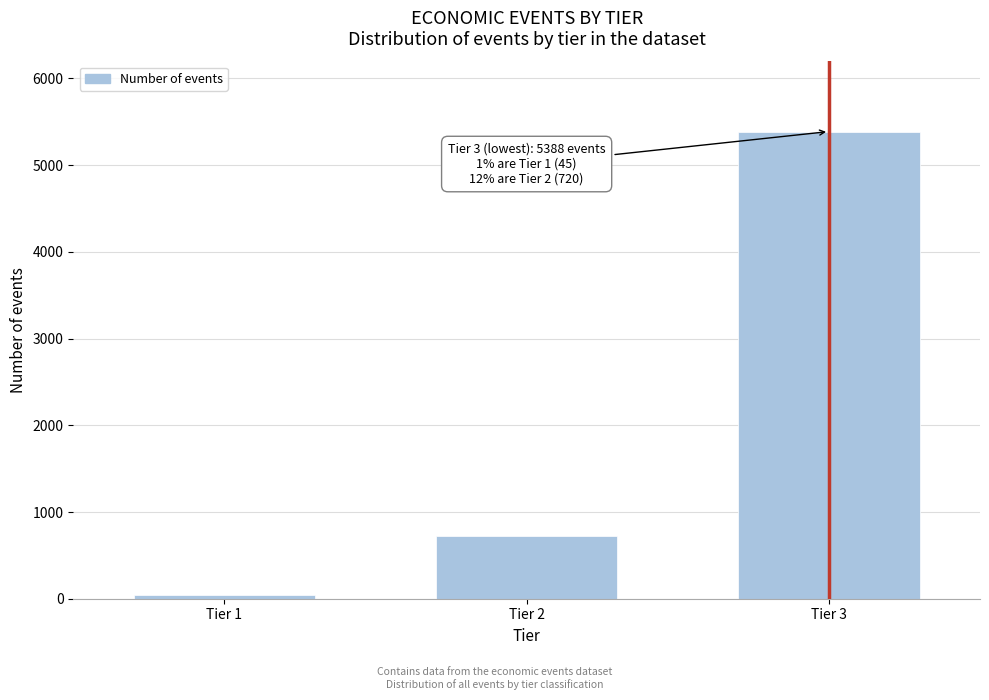

Reading left to right, list all the values displayed in this chart.

45	720	5388